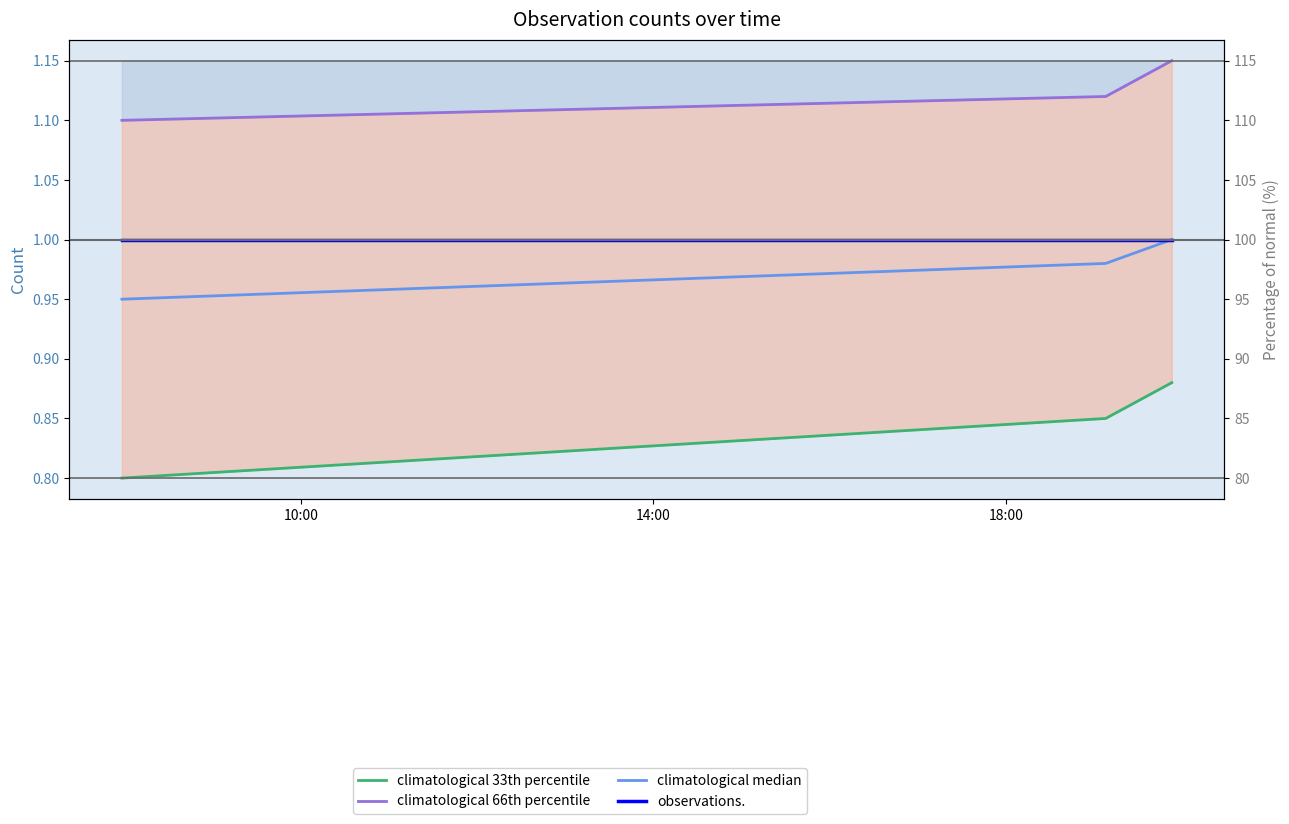

At 10:00, list the series in order from largest to smallest.

climatological 66th percentile, observations., climatological median, climatological 33th percentile